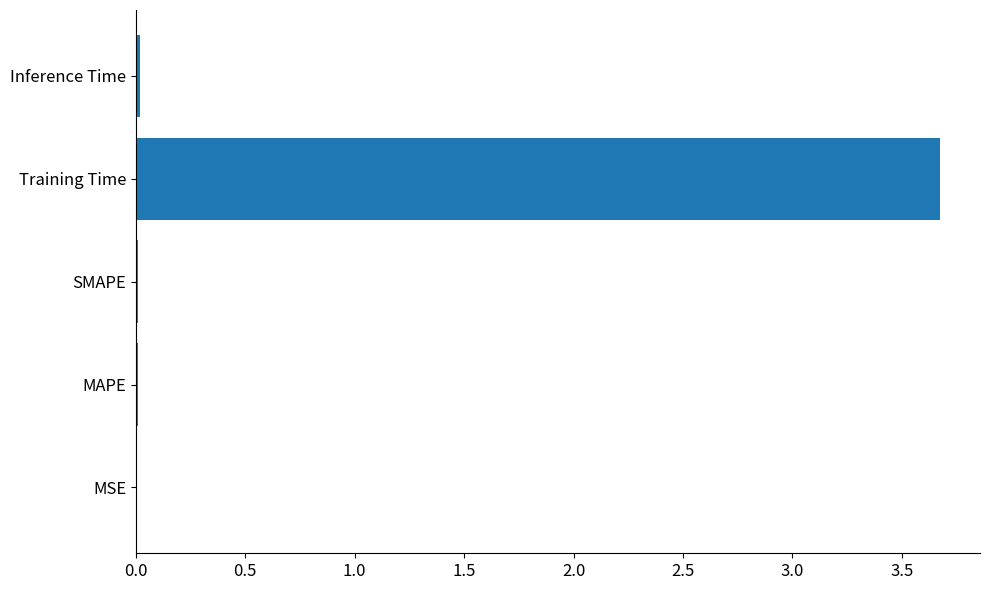

True or false: the data shows 3.7 at Training Time.

True